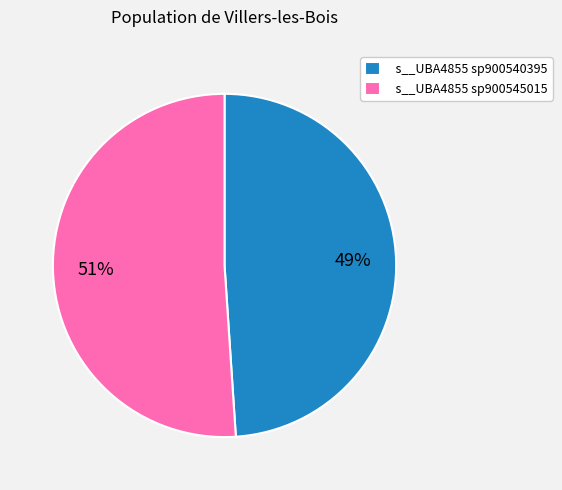

To the nearest percent, what is the difference between the largest and smallest slice percentages?

2%